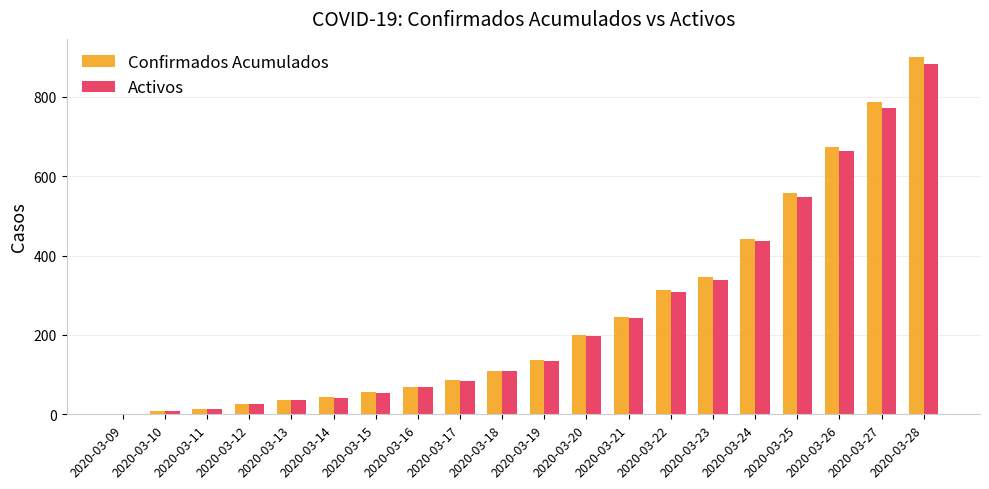

True or false: Confirmados Acumulados has a value of 345 at 2020-03-23.

True